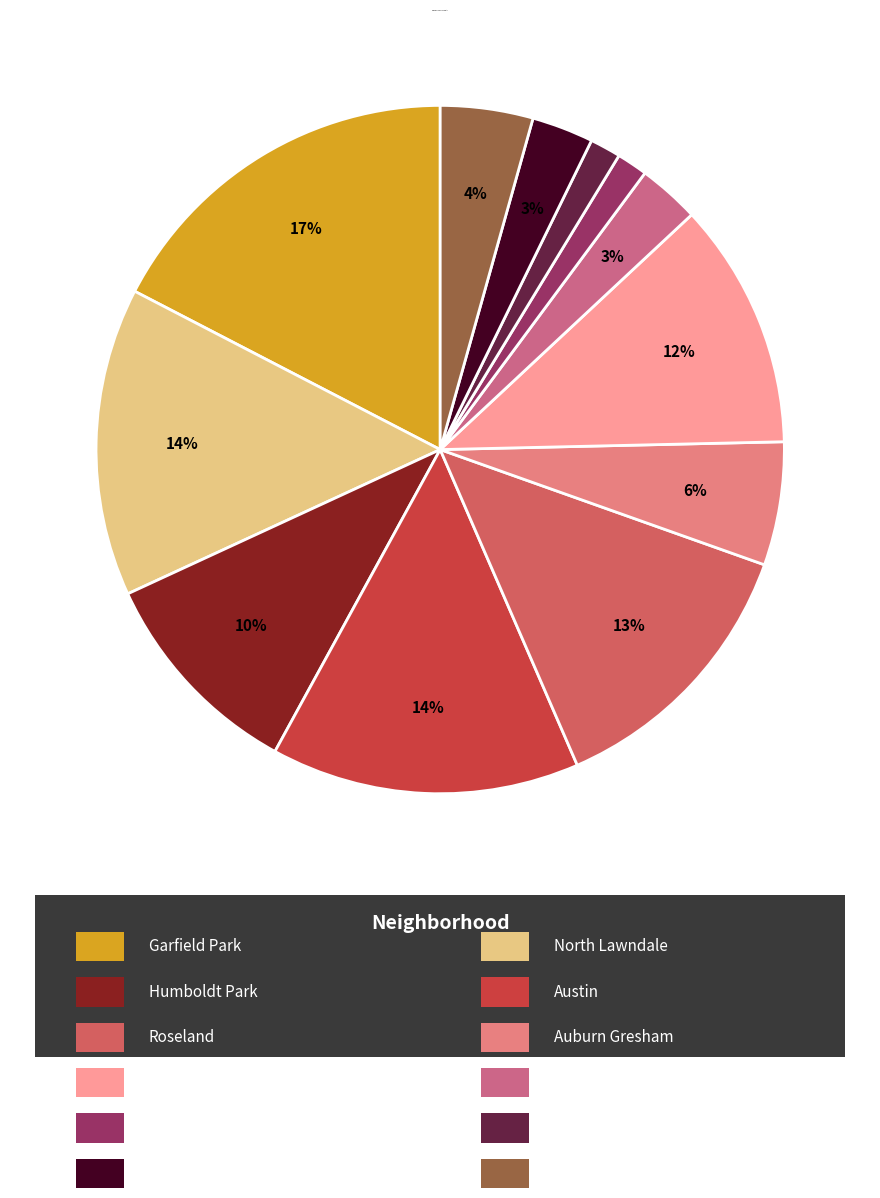

Which slice is the largest?

Garfield Park